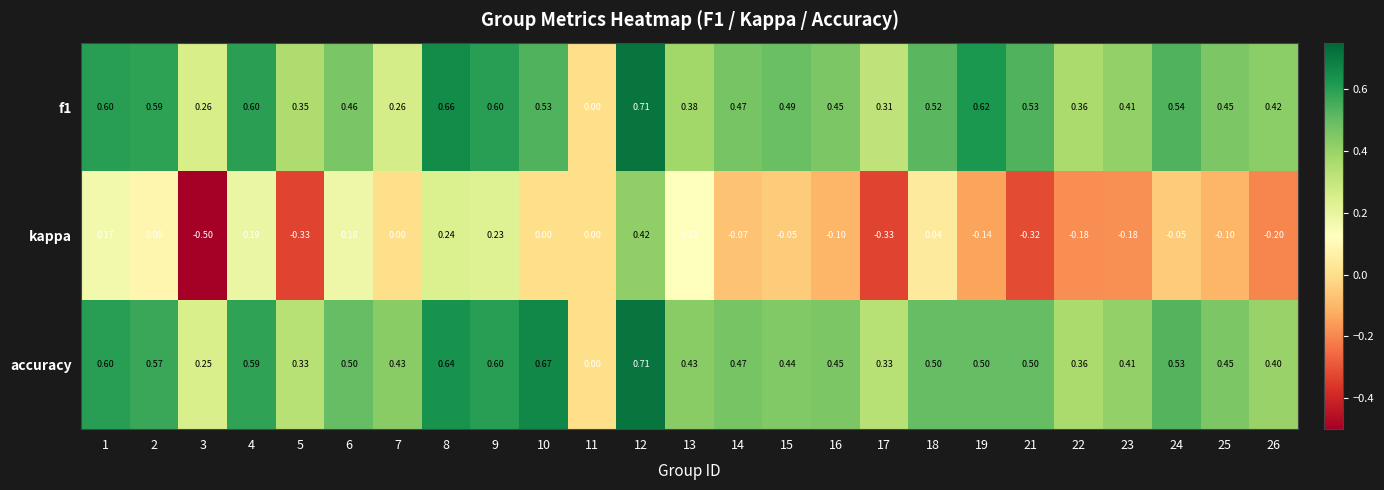

At 15, list the series in order from smallest to largest.

kappa, accuracy, f1